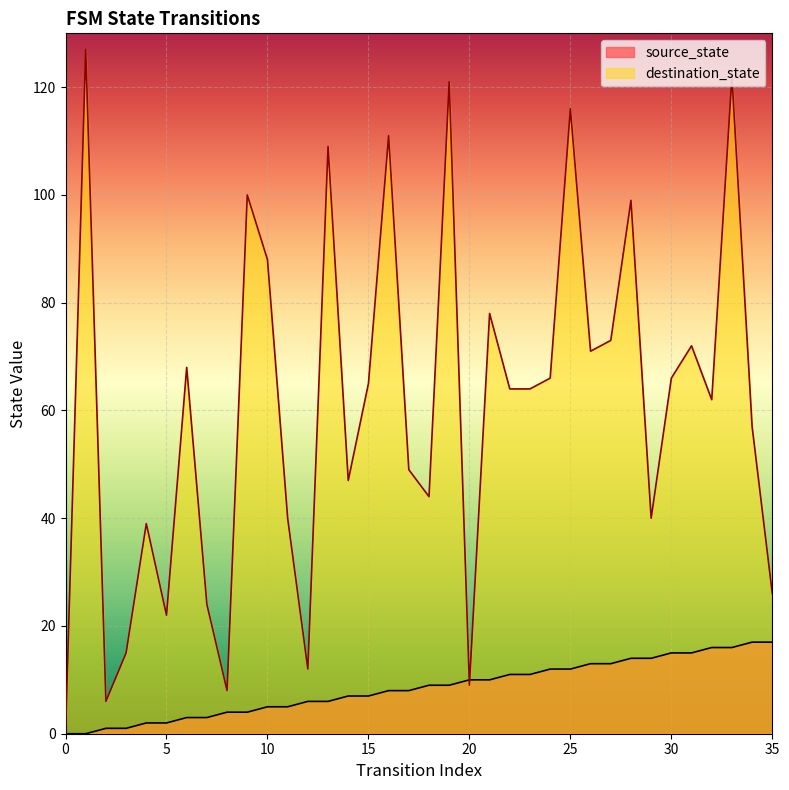

How many lines are shown in the chart?

2